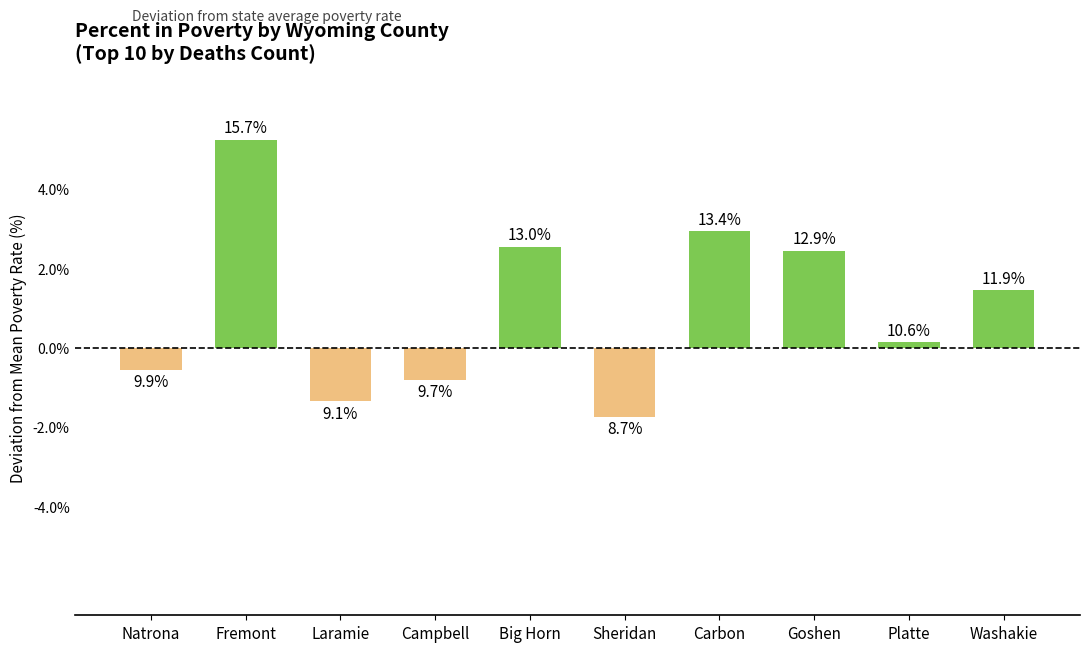

Does the chart contain stacked bars?

No